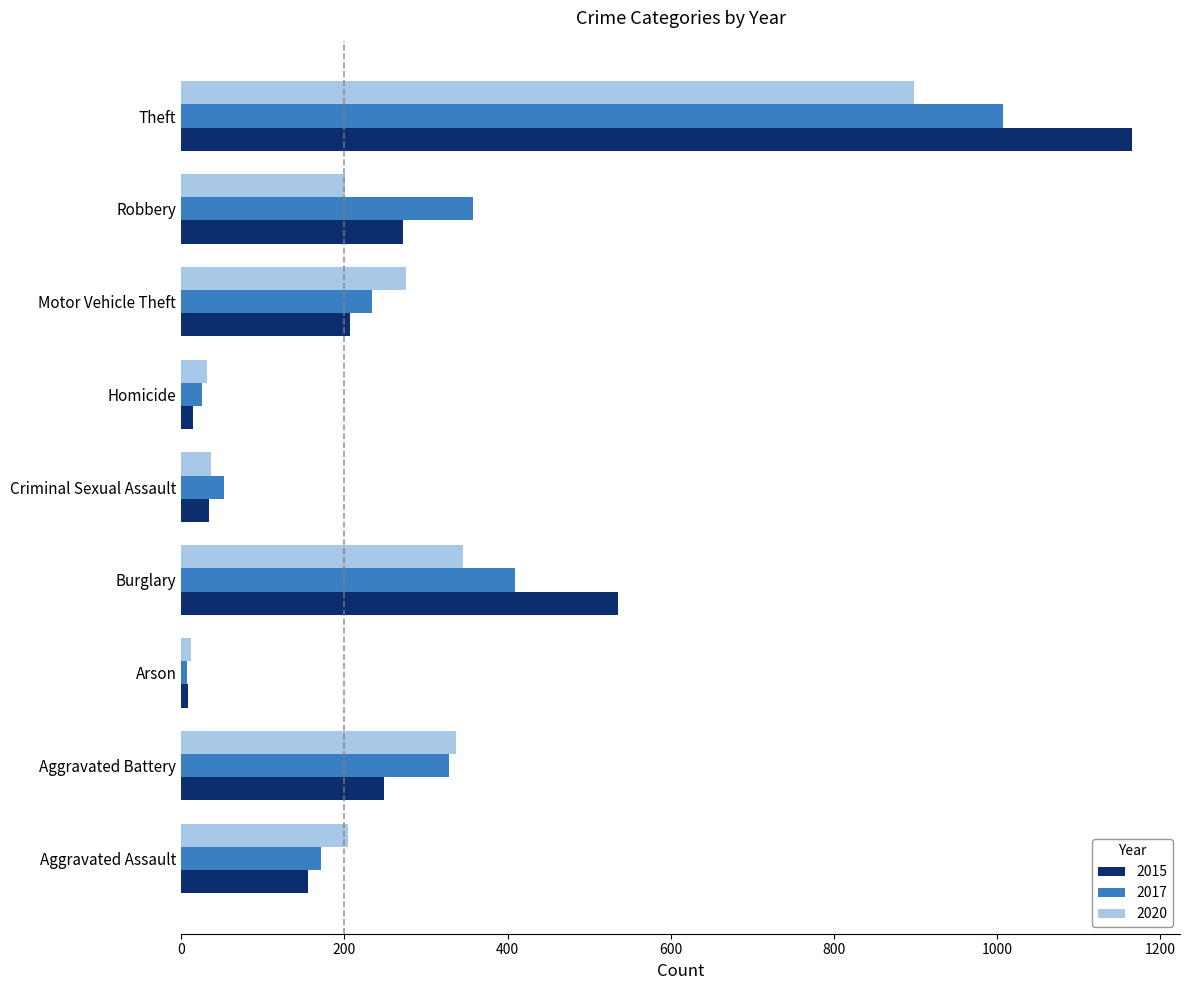

The value of 2017 at Arson is 7. True or false?

True